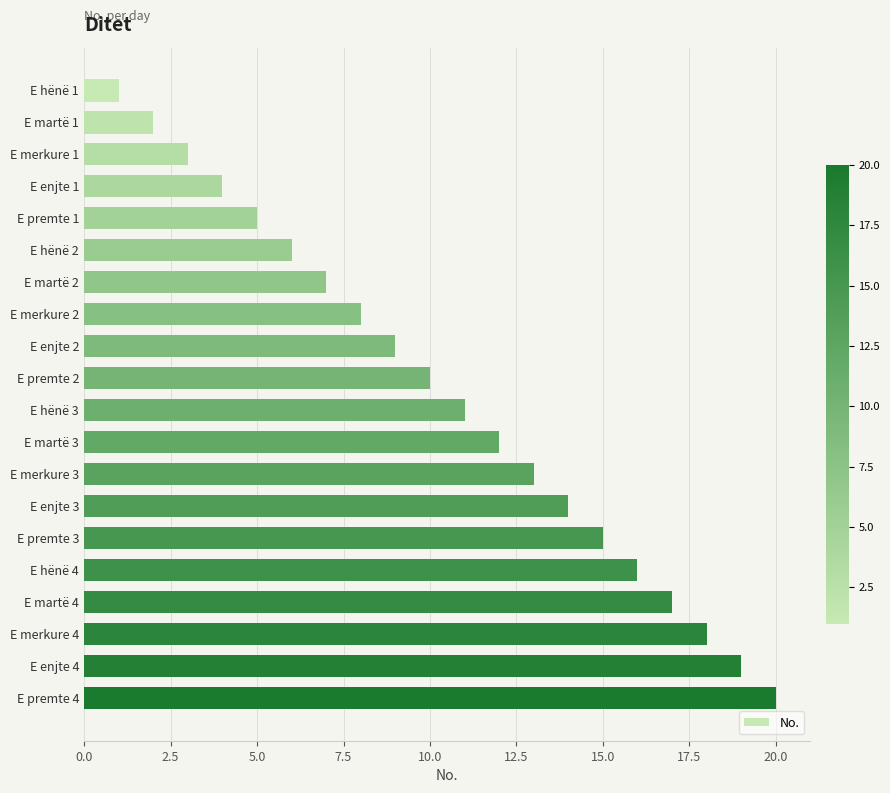

What is the change in value from E hënë 2 to E merkure 3?

+7